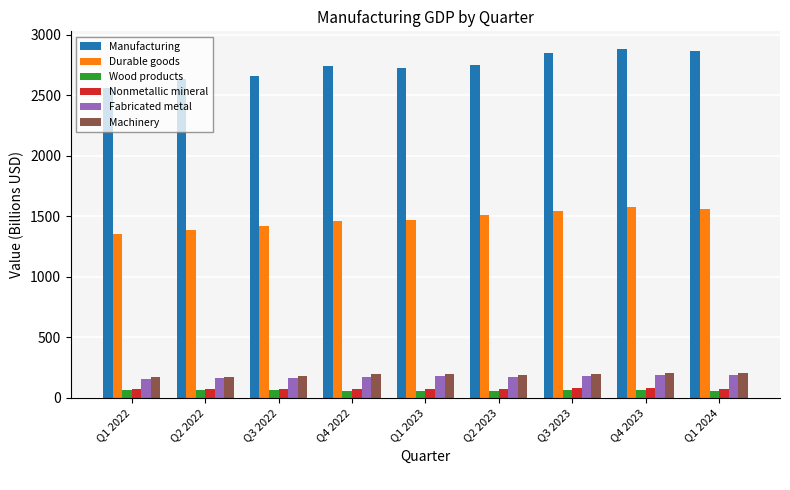

What is the maximum value shown in the chart?

2885.9